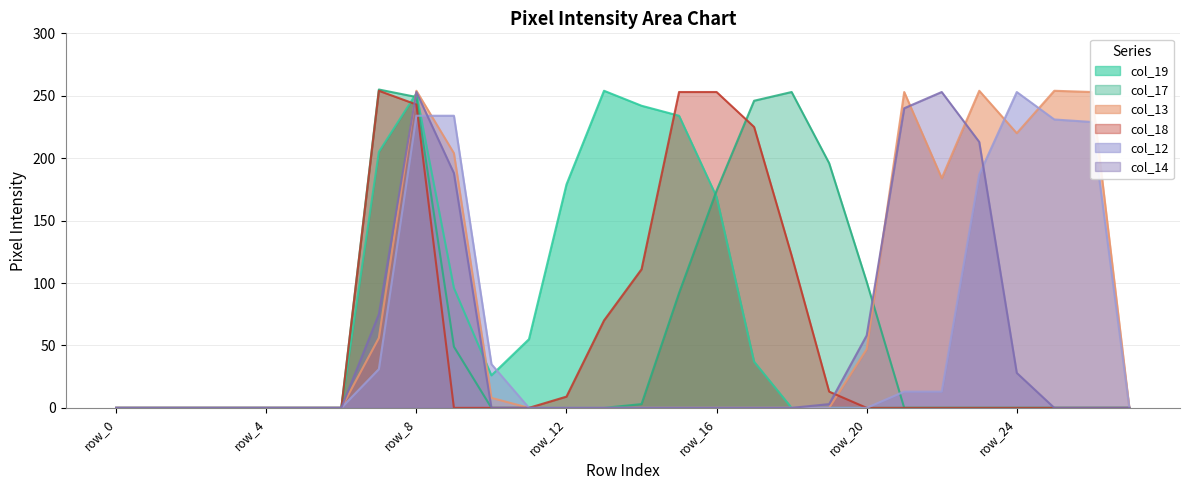

True or false: col_13 and col_12 cross at least once.

True